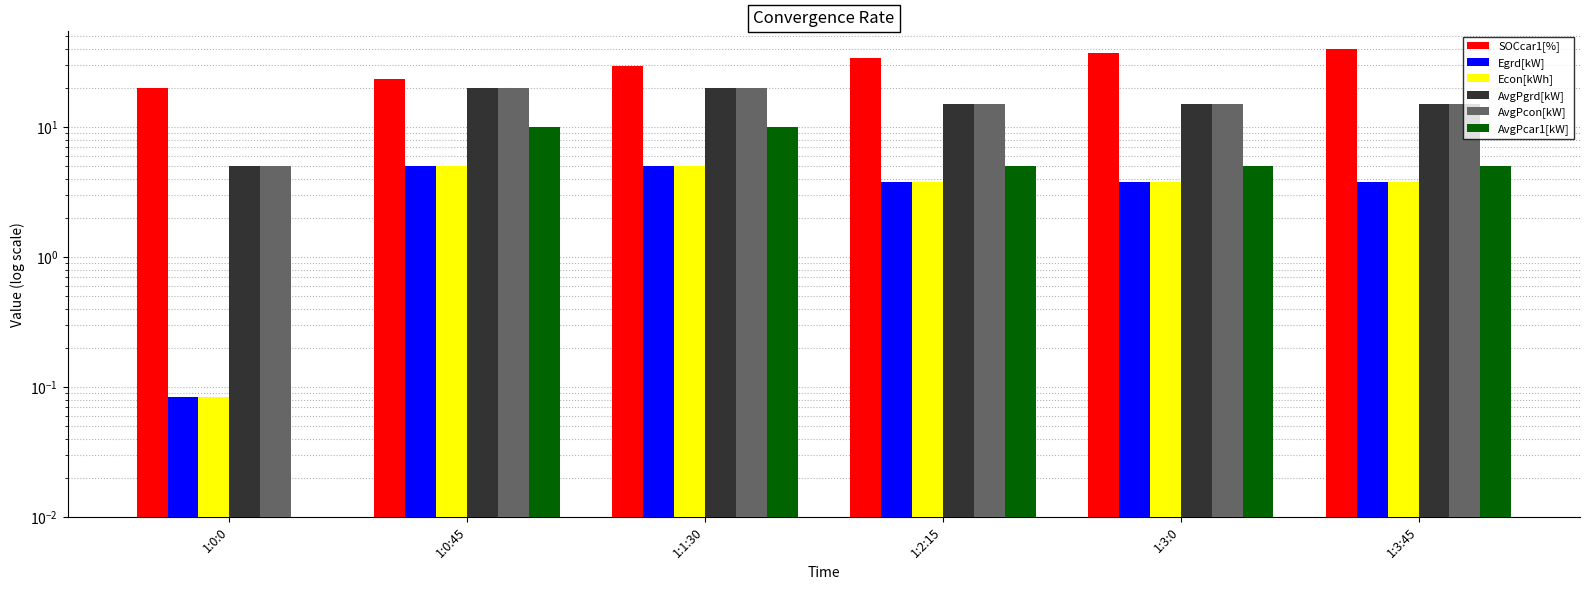

List the labels in order of Econ[kWh] value, largest first.

1:0:45, 1:1:30, 1:2:15, 1:3:0, 1:3:45, 1:0:0